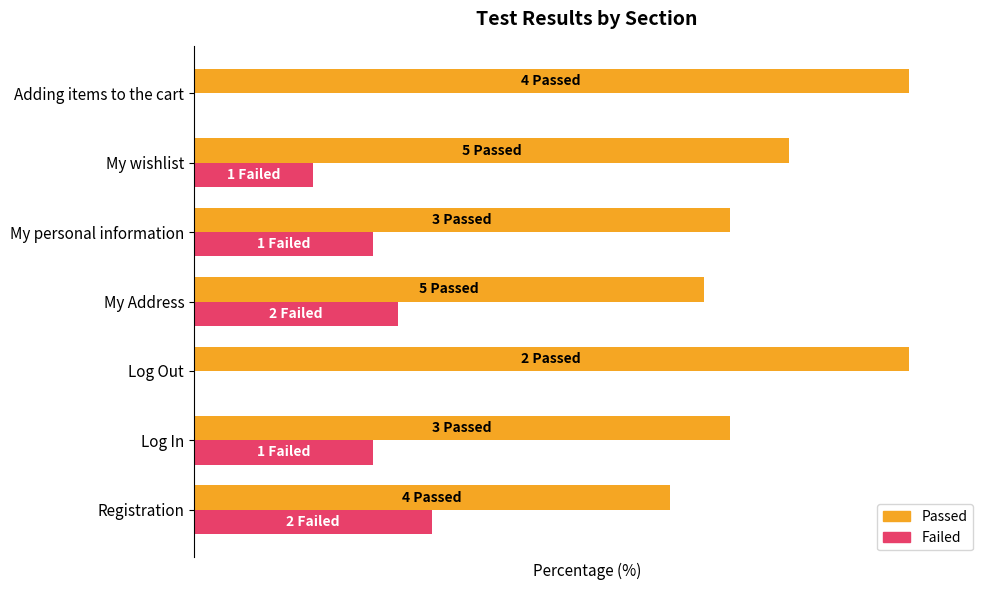

What is the value of the Passed bar at the 3rd from the left?

100.0